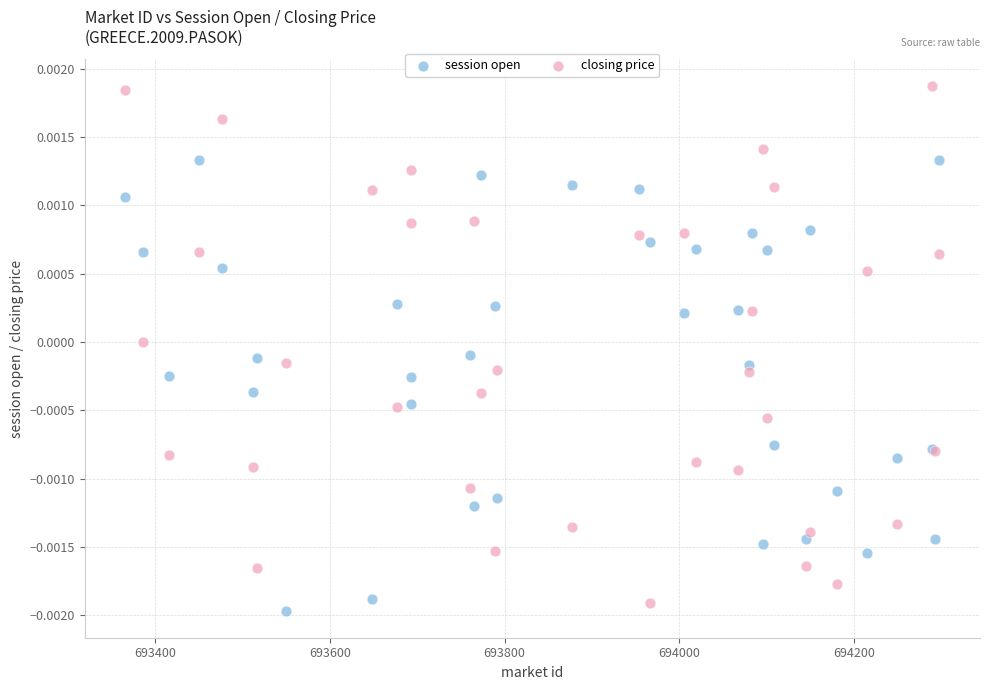

What is the X range (max minus min) for the scatter plot?

931.8